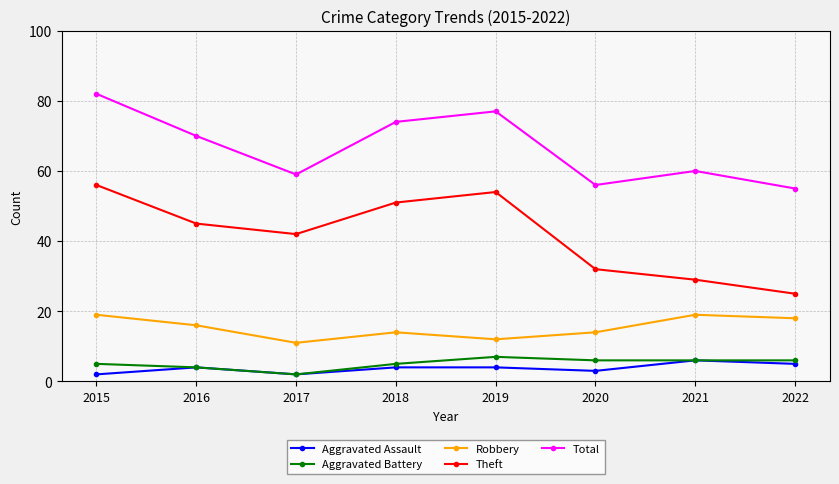

Is the value of Total at 2016 greater than the value of Aggravated Battery at 2016?

Yes